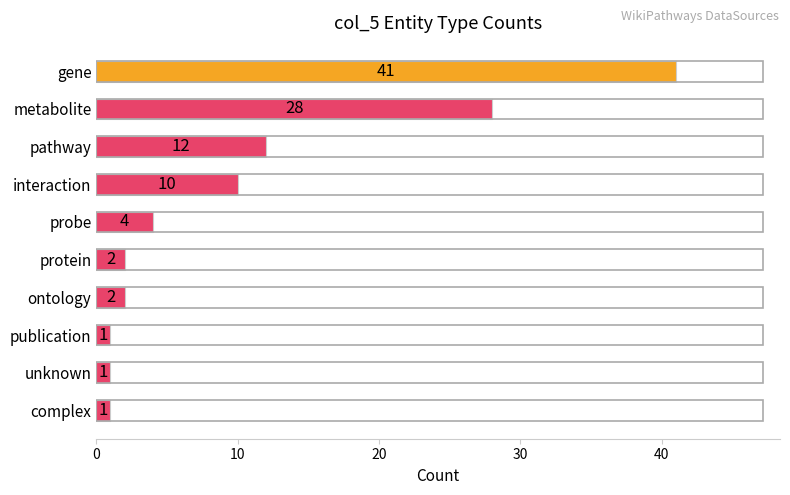

What is the difference between the maximum and minimum values?

40